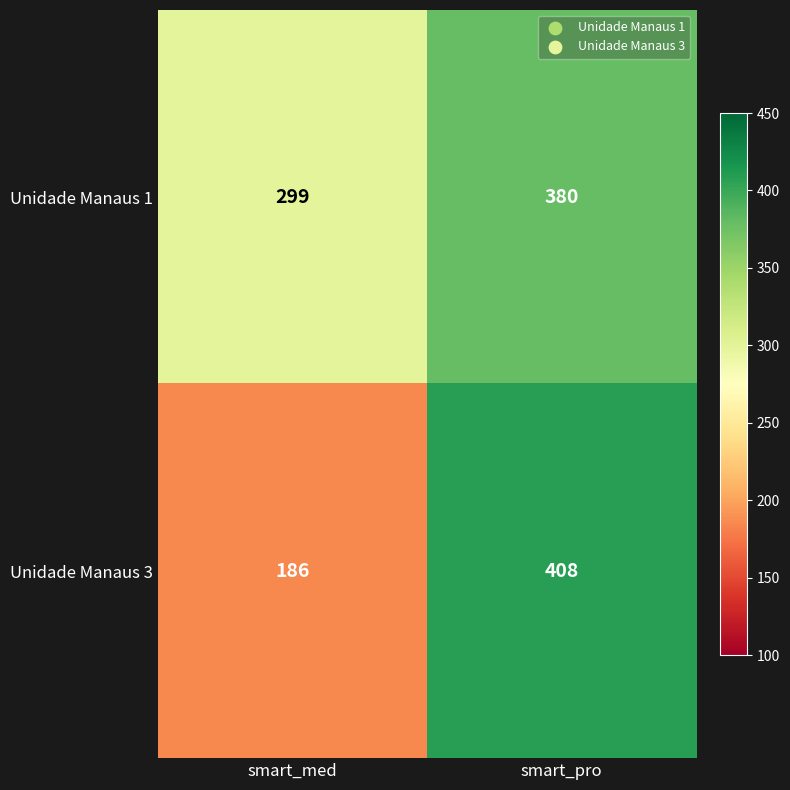

Where is Unidade Manaus 3 nearest to the value 297?

smart_med